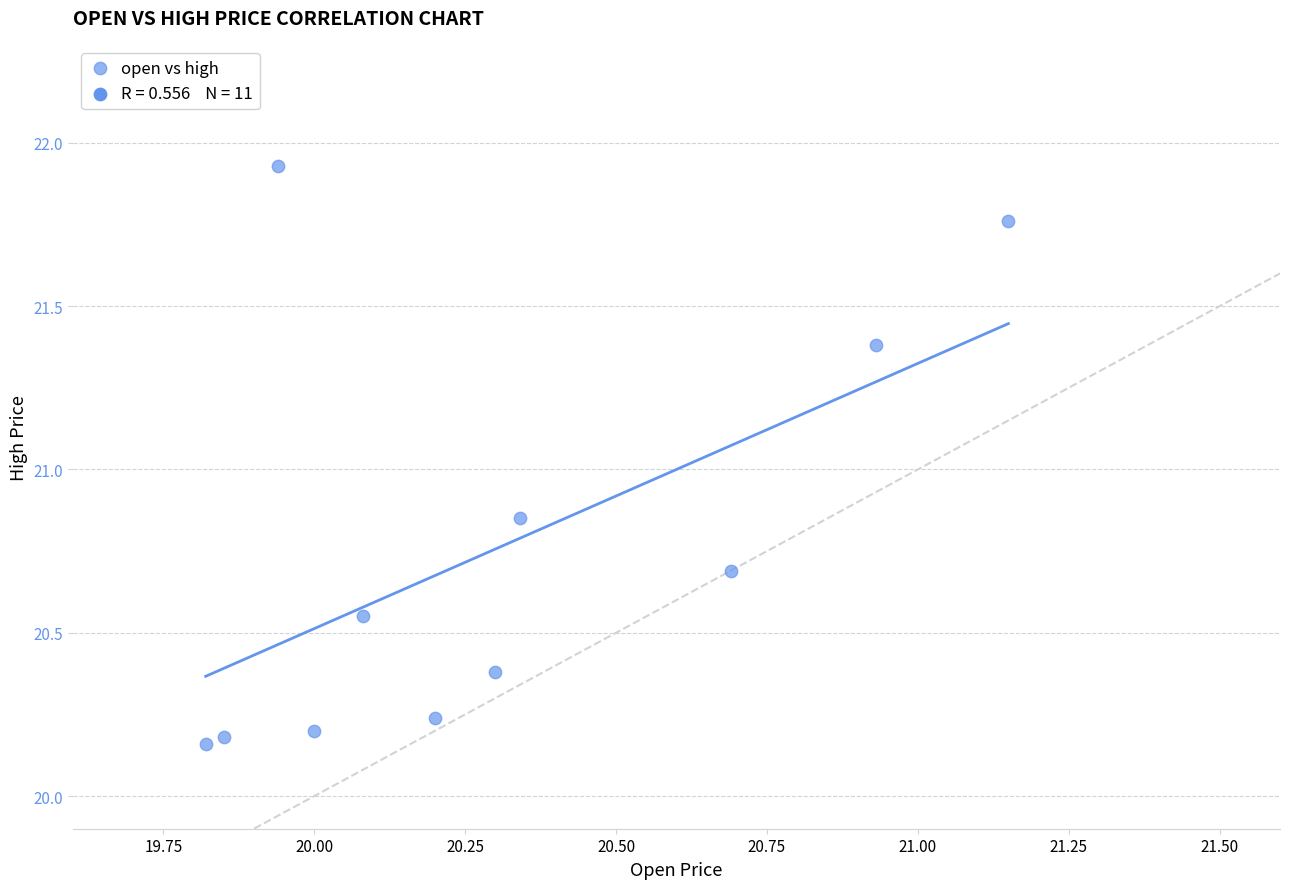

What is the average X value?

20.3